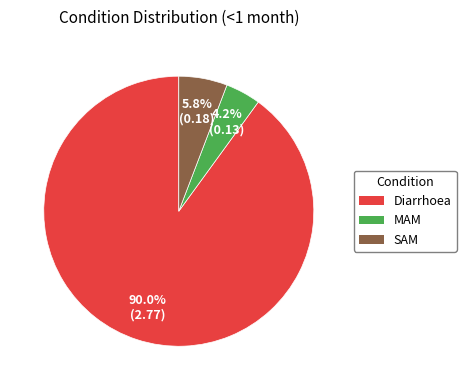

Is it true that Diarrhoea is 97% of the pie?

False